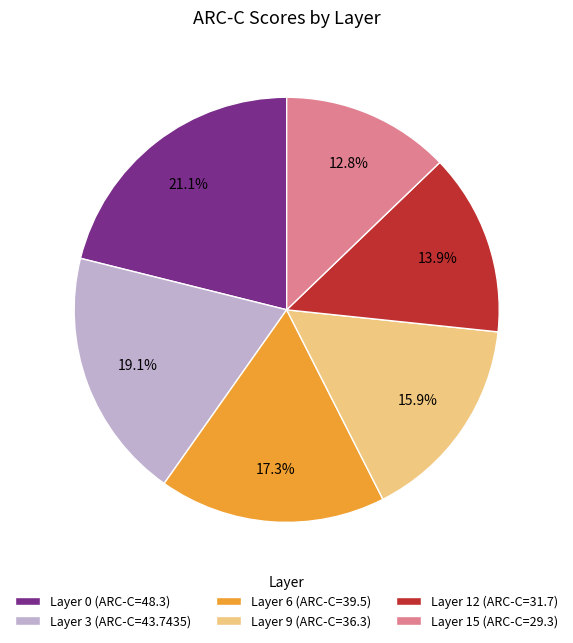

The Layer 15 slice represents 13% of the pie. True or false?

True